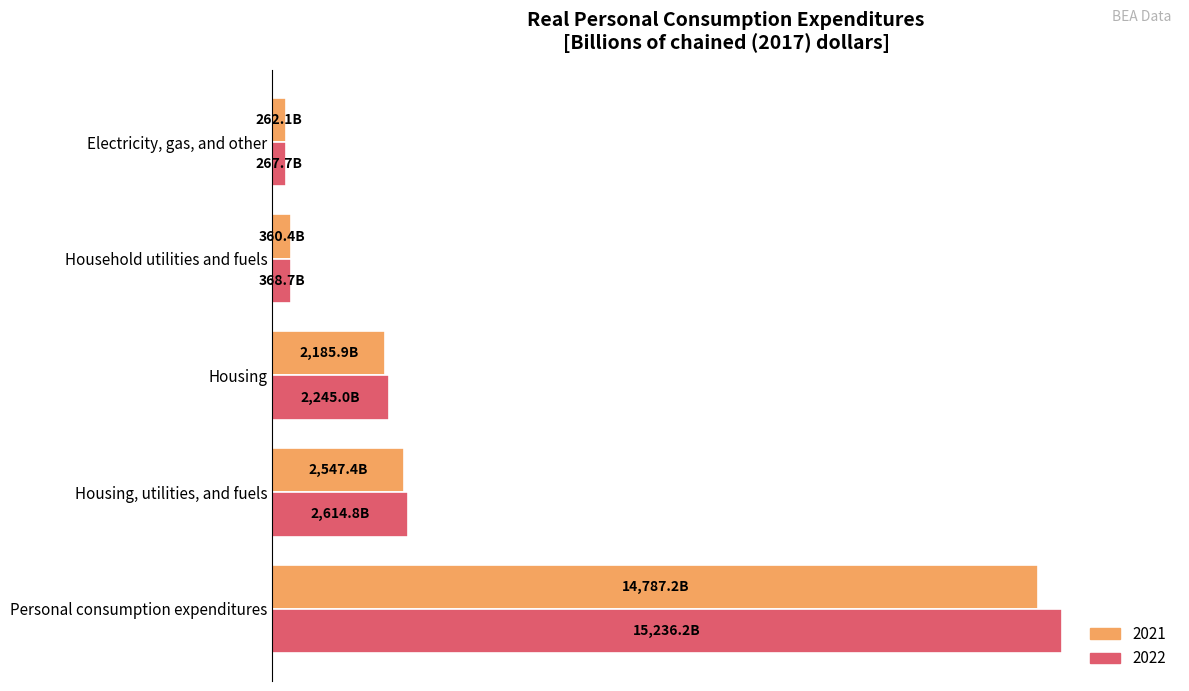

What are all the series names shown in the legend?

2021, 2022